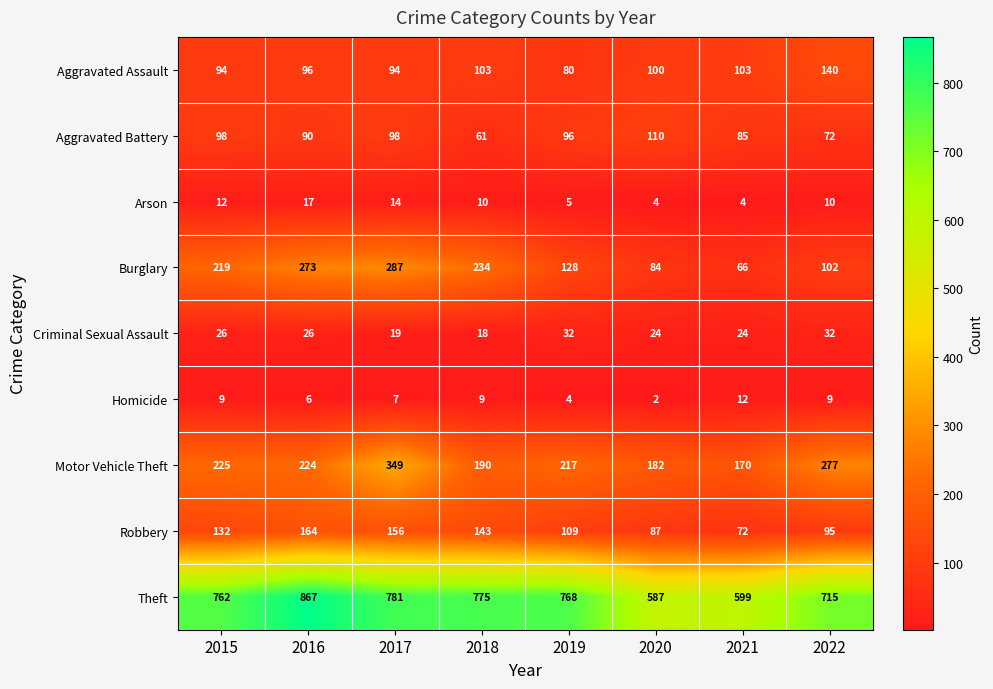

At which label does Aggravated Assault first exceed 100?

2018